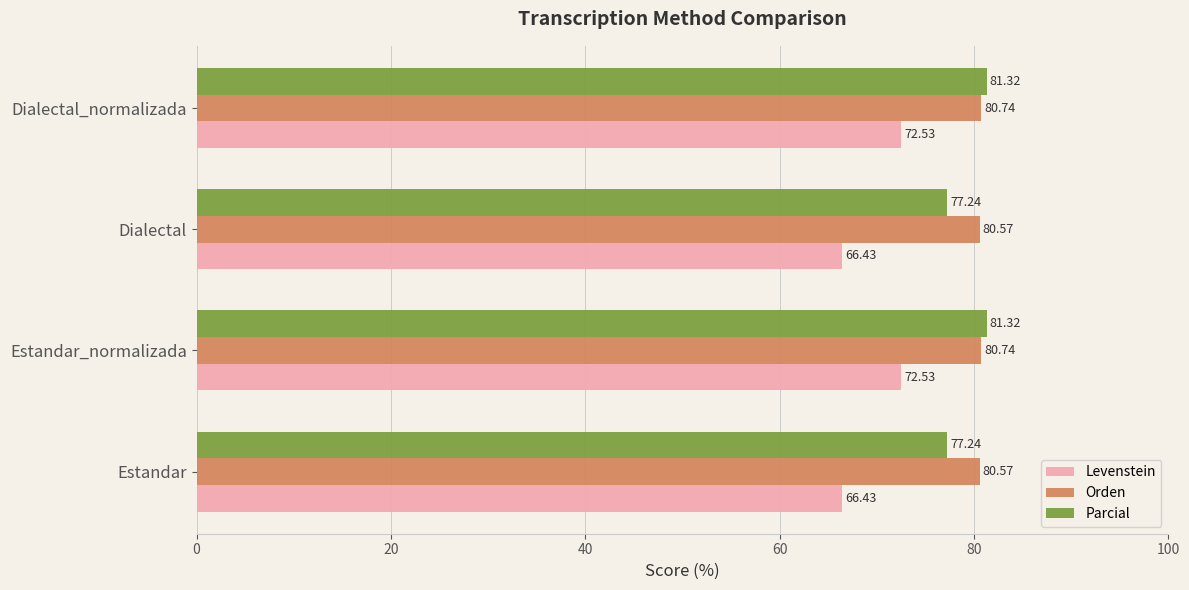

Rank the series at Estandar_normalizada from lowest to highest value.

Levenstein, Orden, Parcial